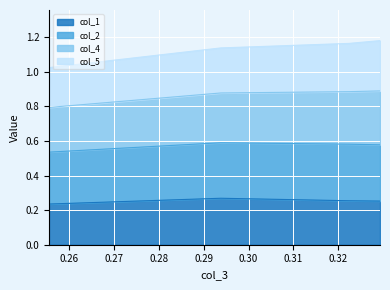

Is it true that col_1 equals 0.3 at 0.3224?

True